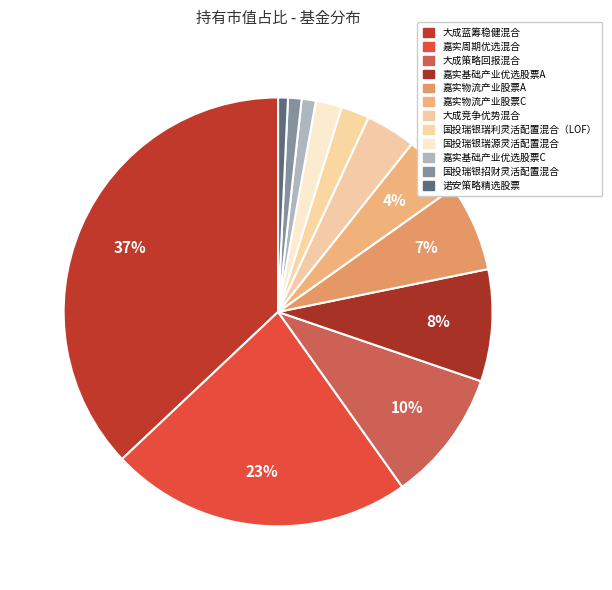

How many slices are in this pie chart?

12